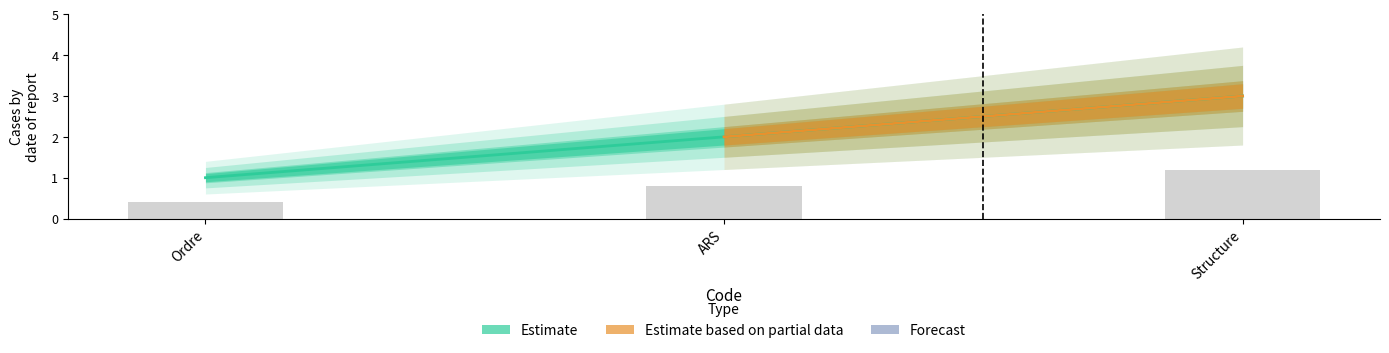

Which series has the widest spread of values?

Estimate